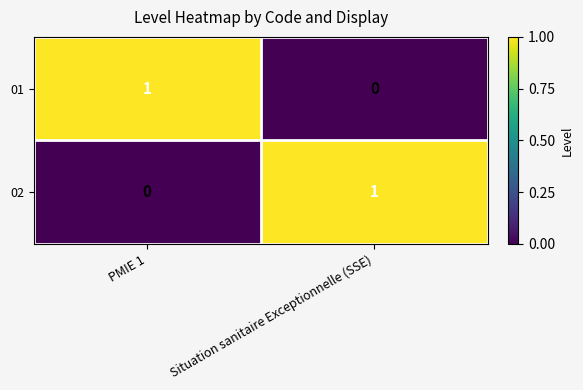

Reading left to right, what are all the values shown in this chart?

01: 1	0
02: 0	1